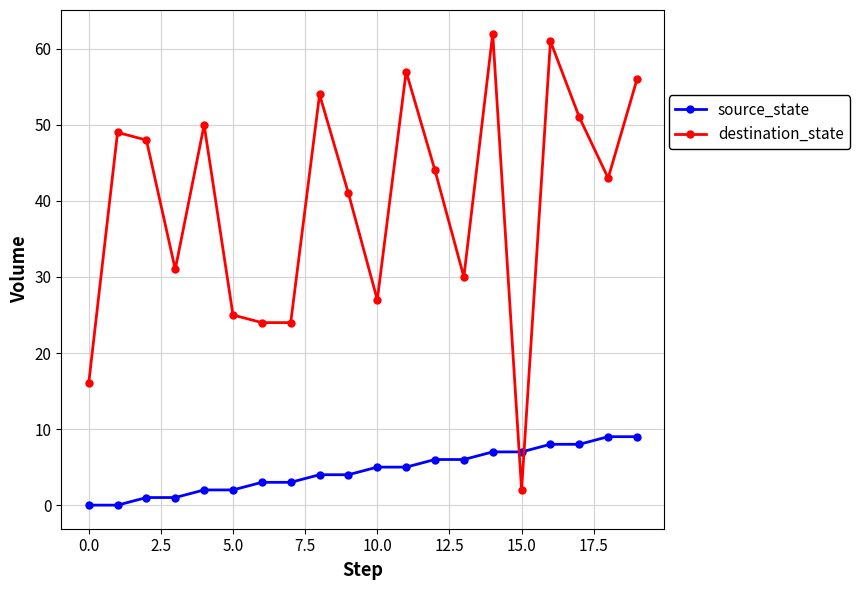

Which series has the largest range (max minus min)?

destination_state